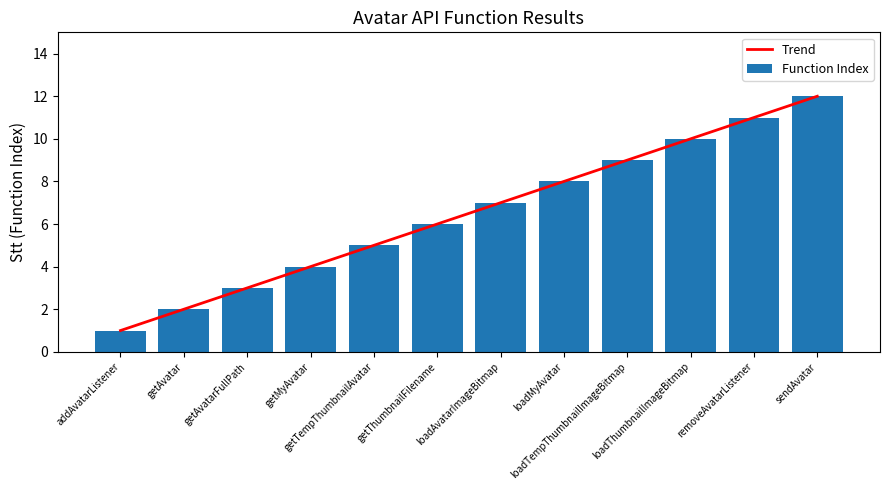

What is the difference between the maximum and second lowest values in the Trend series?

10.0